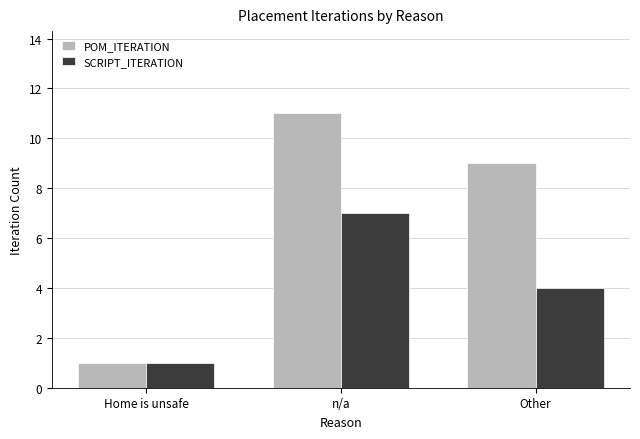

Rank the series by their maximum value, from highest to lowest.

POM_ITERATION, SCRIPT_ITERATION